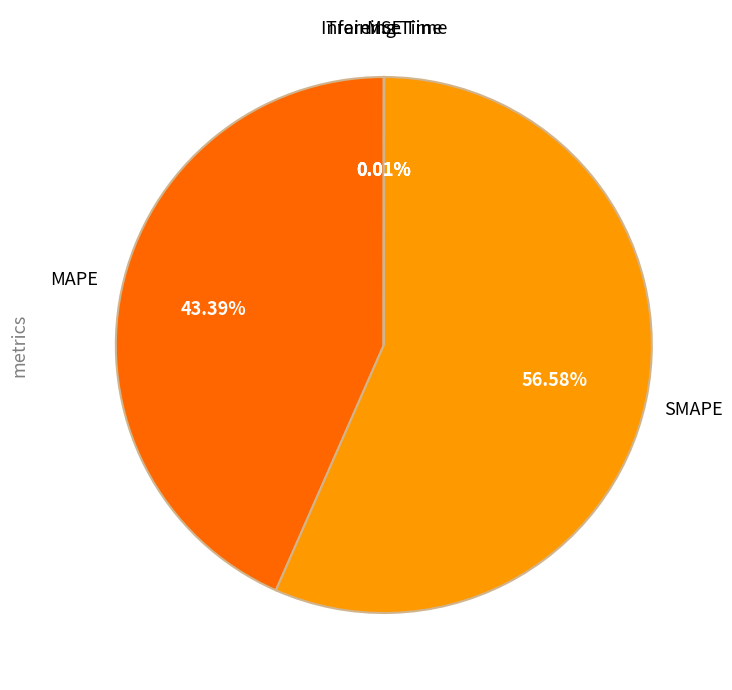

Which category accounts for the majority?

SMAPE